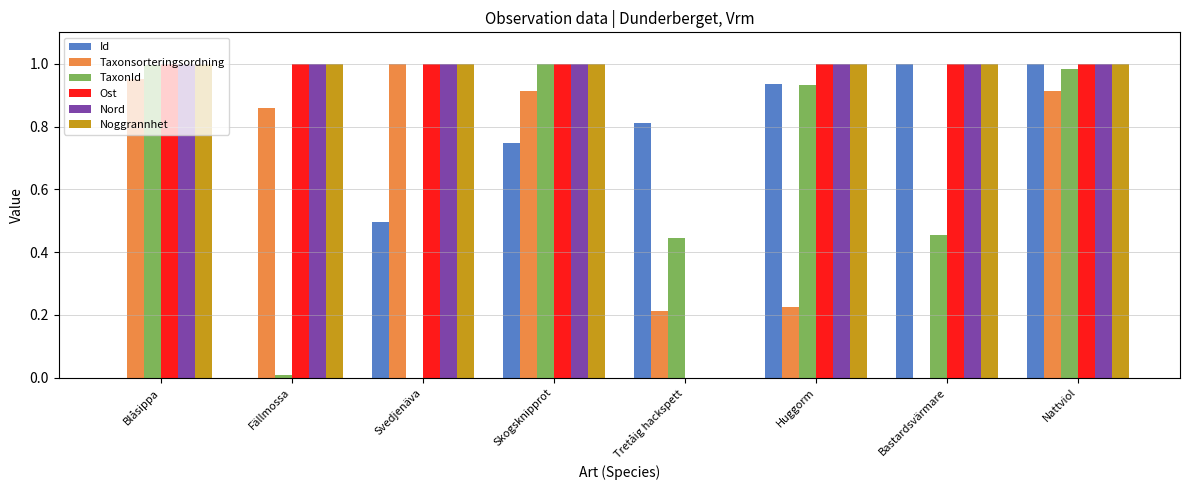

What is the total value across all series at Nattviol?

5.9